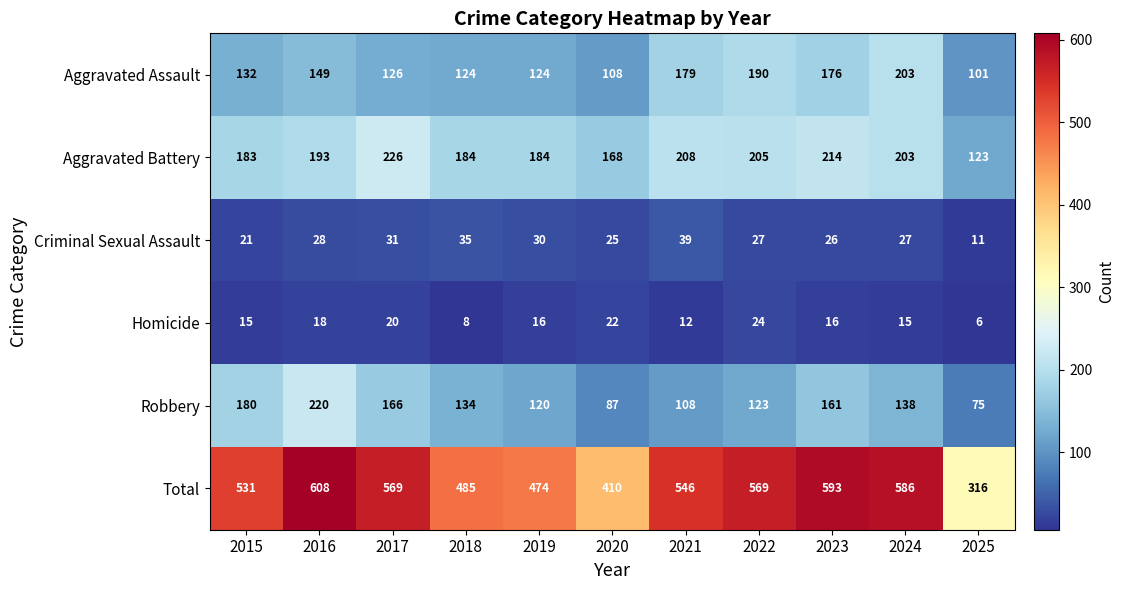

What is the maximum value for Criminal Sexual Assault?

39